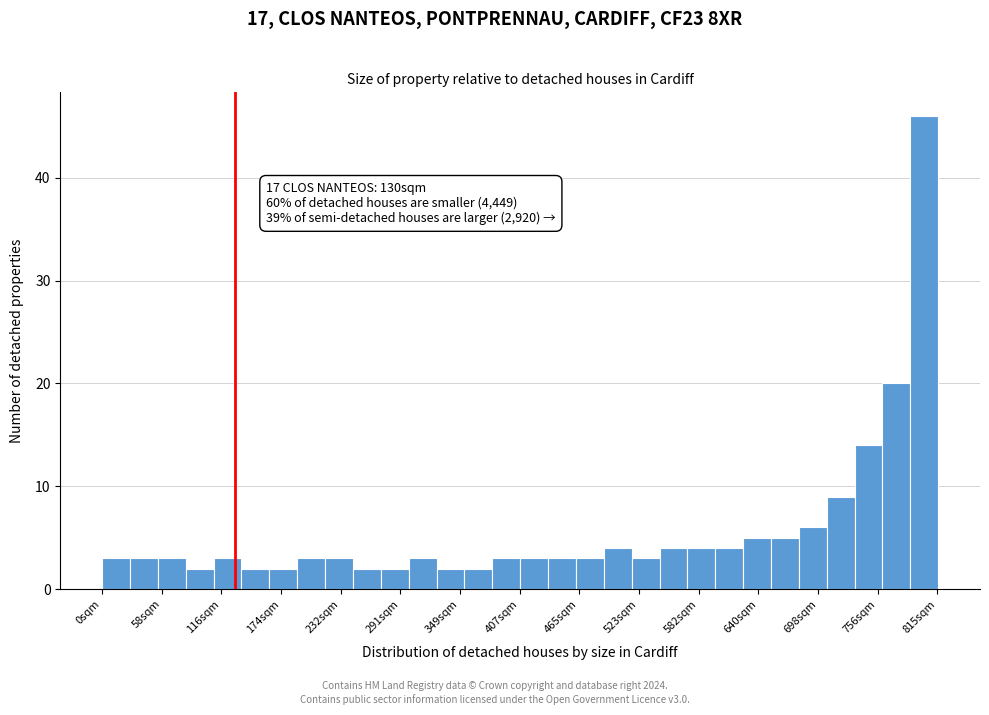

Read against the x-axis, roughly where is the centre of the tallest bar?

800